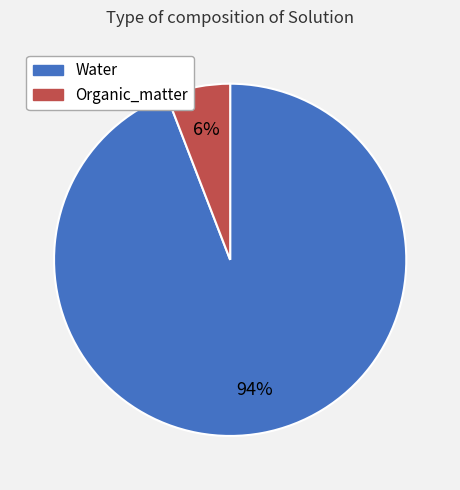

To the nearest percent, what is the average slice percentage?

50%